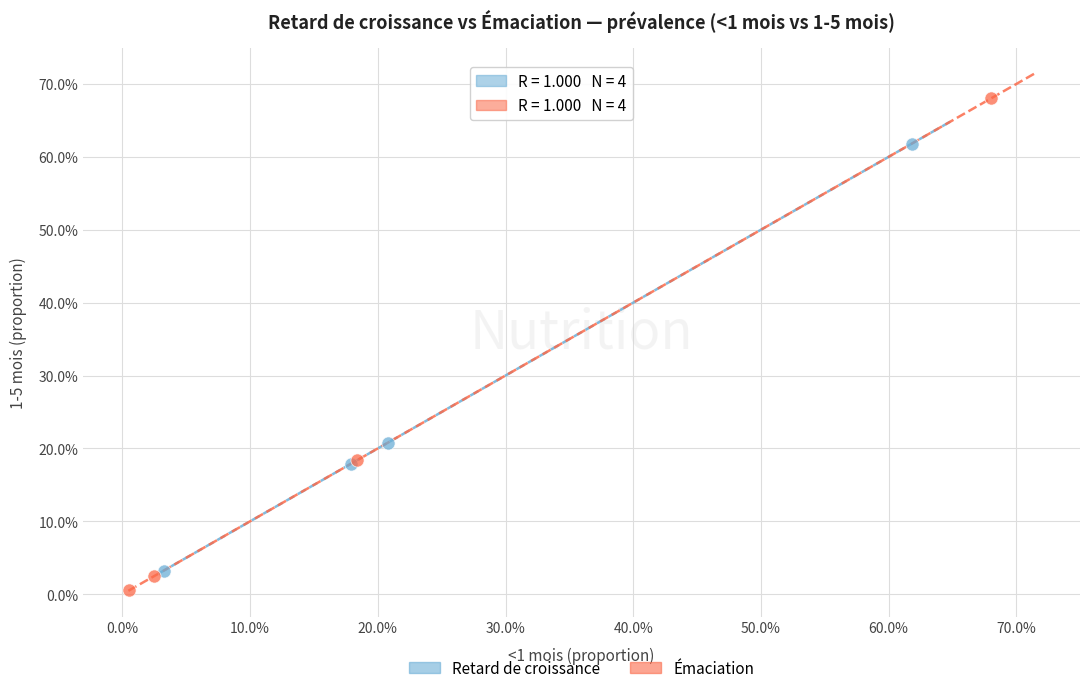

What are all the series names shown in the legend?

Retard de croissance, Émaciation